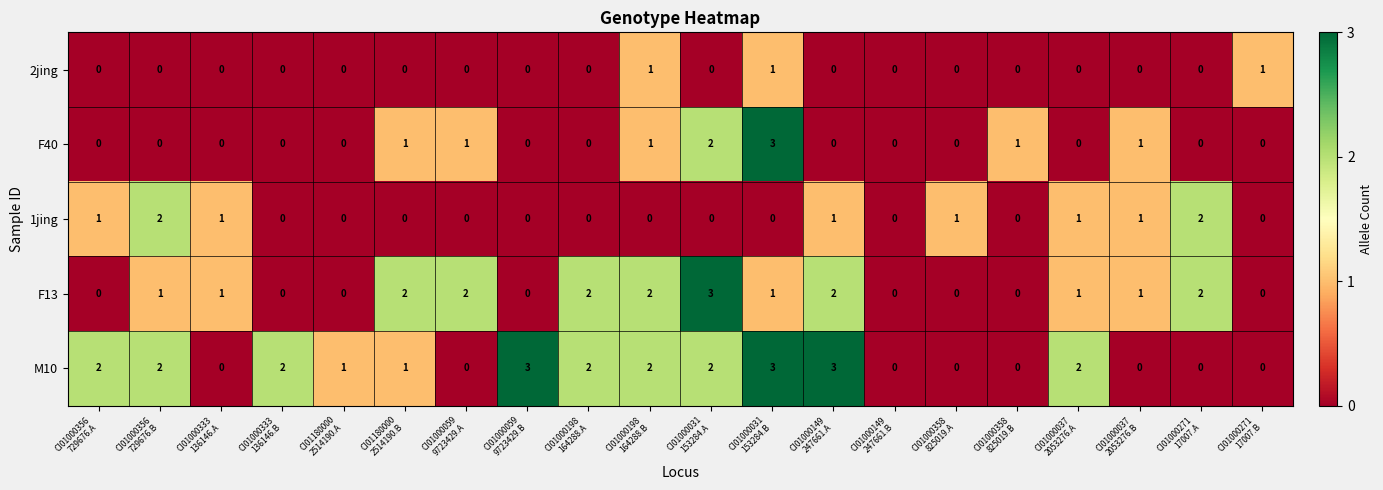

What is the difference between the second highest and minimum values in the M10 series?

3